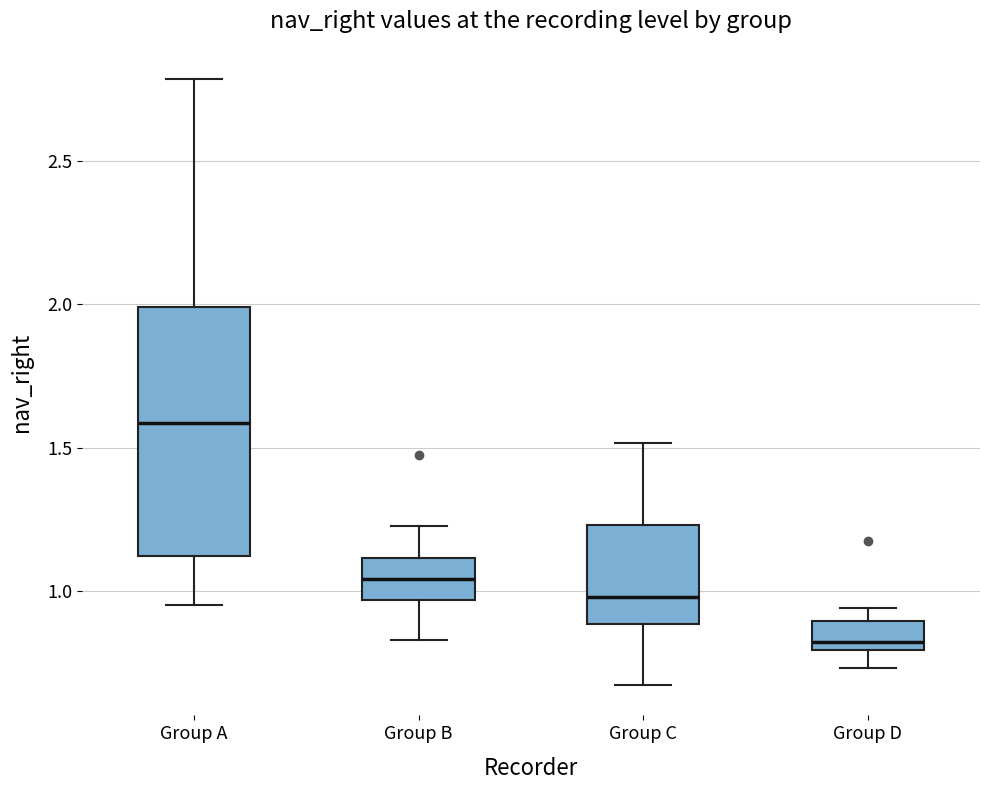

Reading left to right, transcribe this box plot: for each box, give where its median line is, the range the box spans, and where its two whiskers end, as read against the y-axis. The values are not printed on the chart, so give them approximately, as read against the axis.

Group A: median 1.60, box 1.10 to 2.00, whiskers 0.95 to 2.80
Group B: median 1.05, box 0.95 to 1.10, whiskers 0.85 to 1.25
Group C: median 1.00, box 0.90 to 1.25, whiskers 0.65 to 1.50
Group D: median 0.85, box 0.80 to 0.90, whiskers 0.75 to 0.95